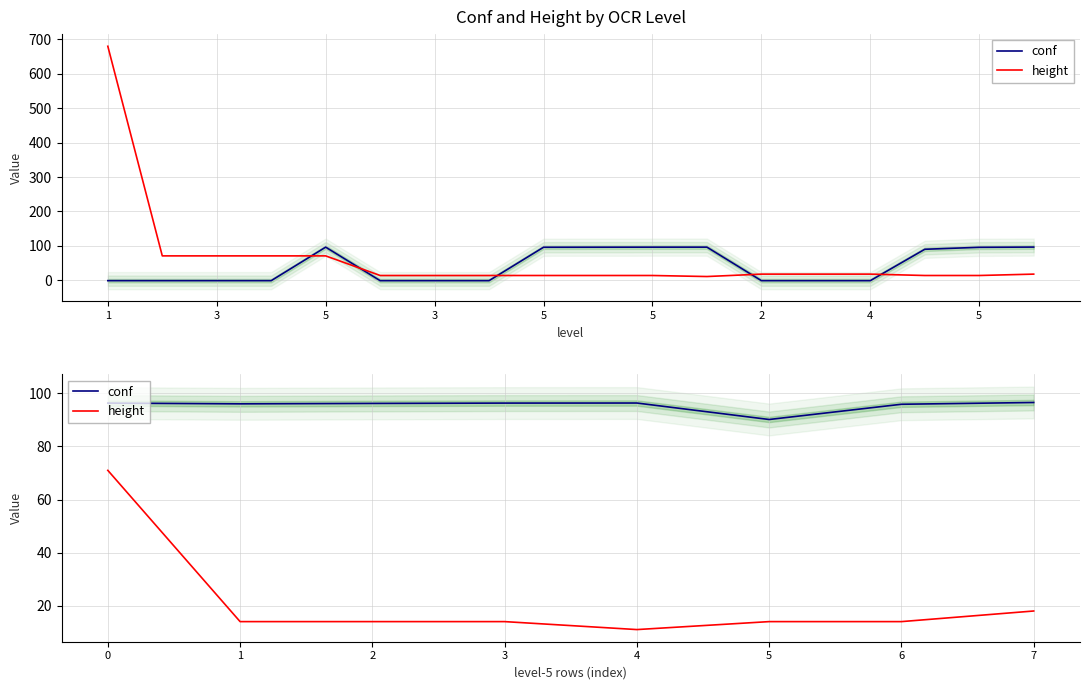

Rank the series by their average value, from highest to lowest.

conf, height